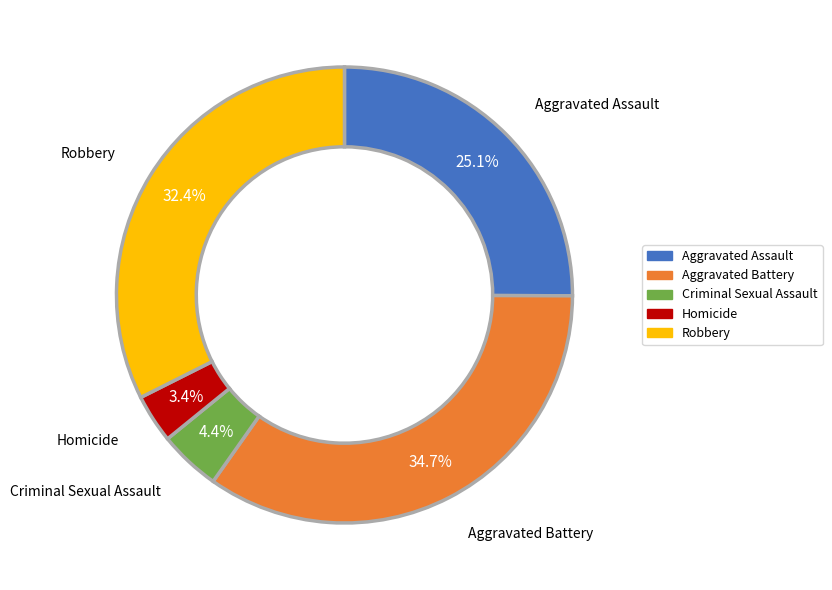

Which category has the smallest portion of the pie?

Homicide